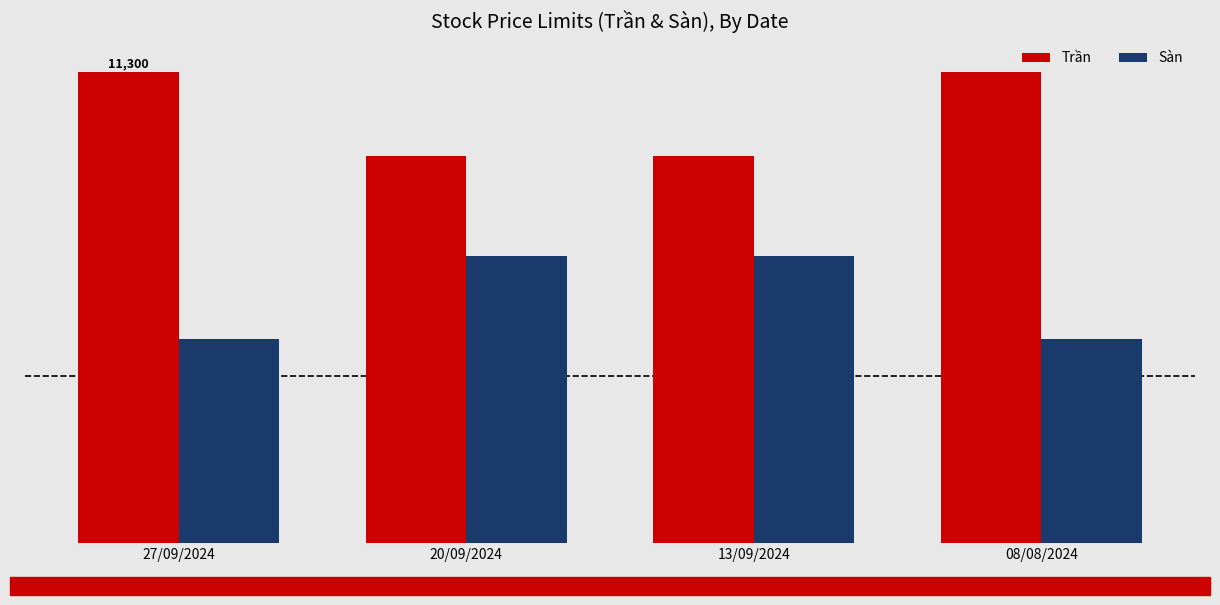

Are the bars grouped side by side (vs. stacked)?

Yes